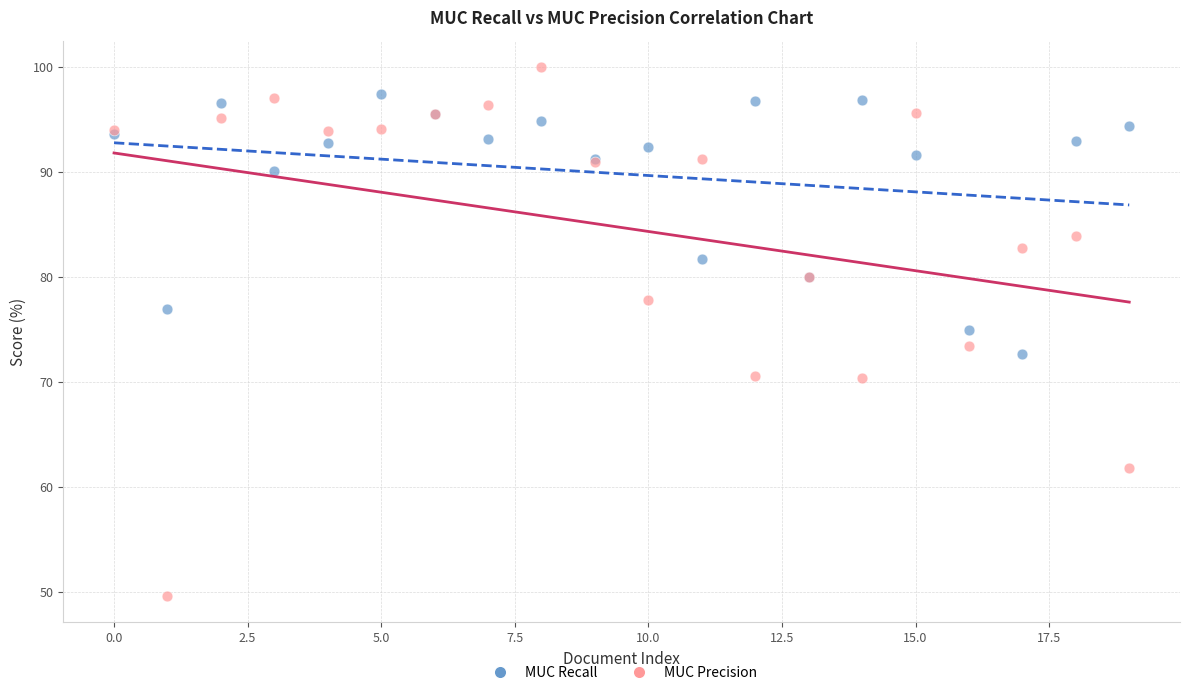

Which series has the widest spread of Y values?

MUC Precision